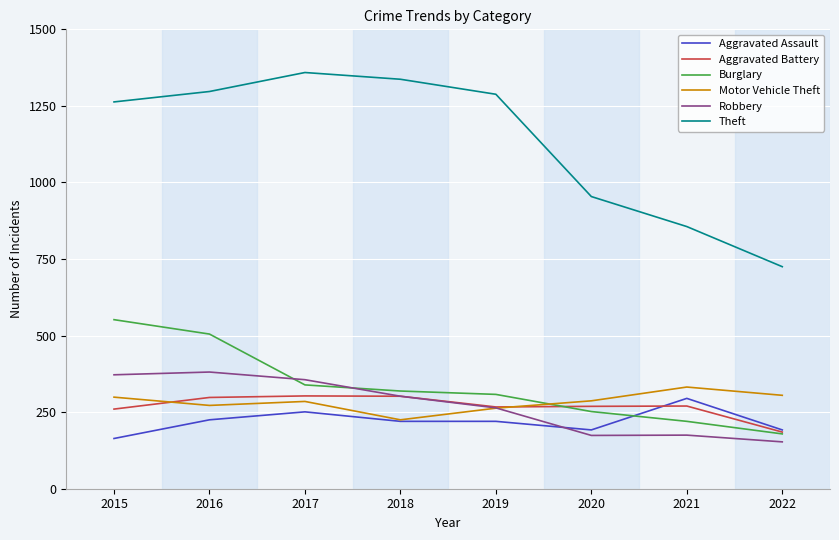

What are all the series names shown in the legend?

Aggravated Assault, Aggravated Battery, Burglary, Motor Vehicle Theft, Robbery, Theft